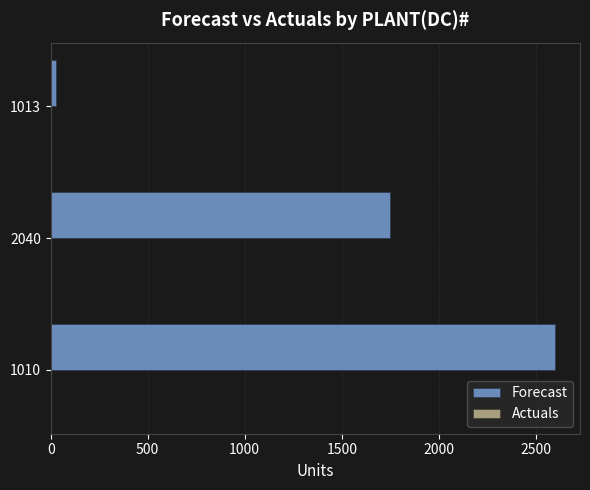

What is the average value?

1457